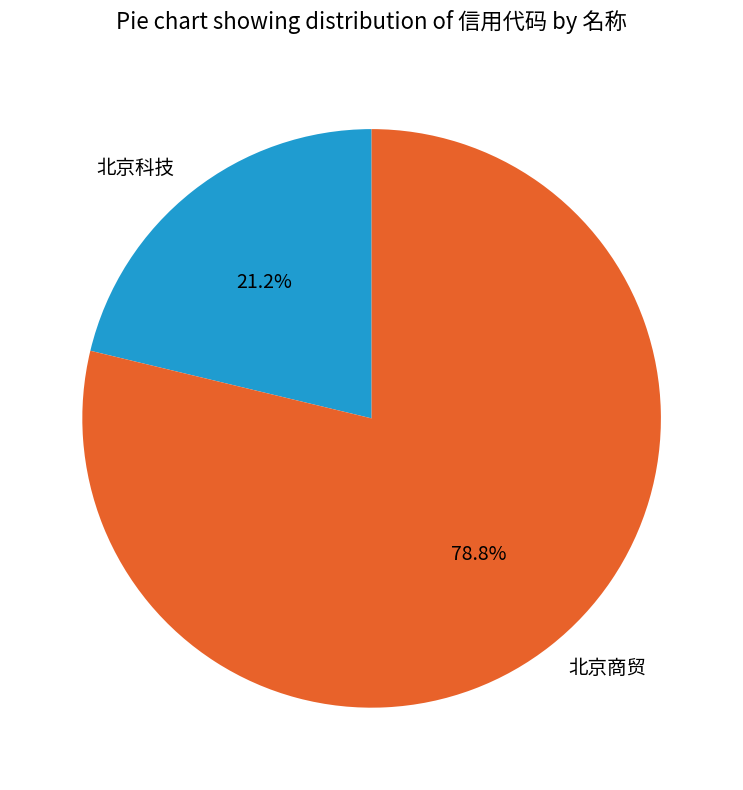

Does any single category account for the majority?

Yes